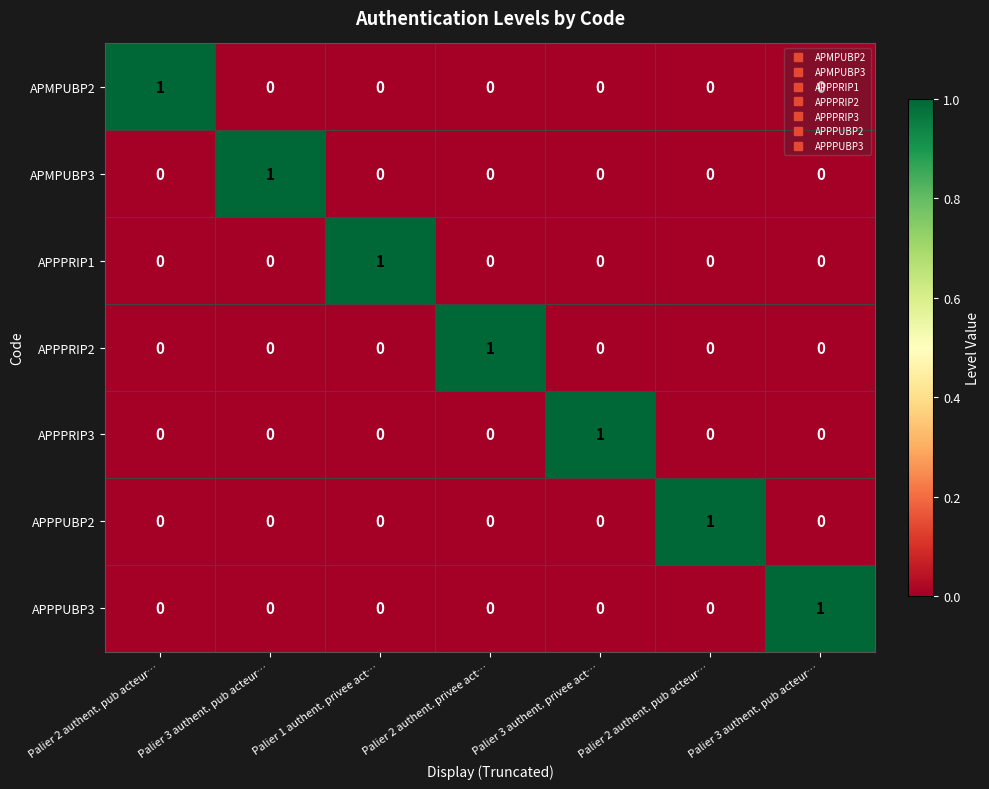

What is the spread (max minus min) of values at Palier 3 authent. pub acteur…?

1